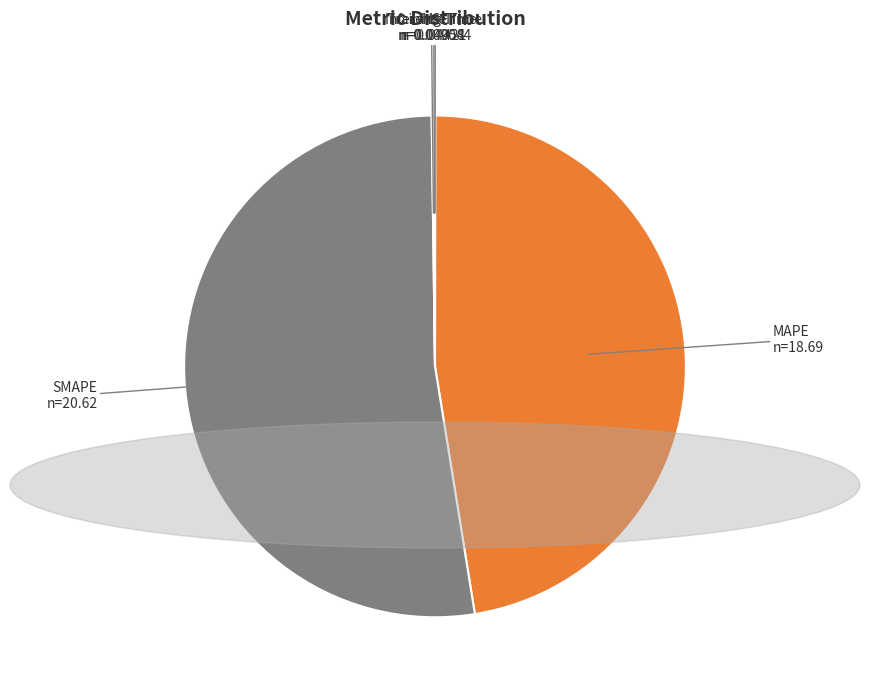

Does MAPE represent more than half of the total?

No